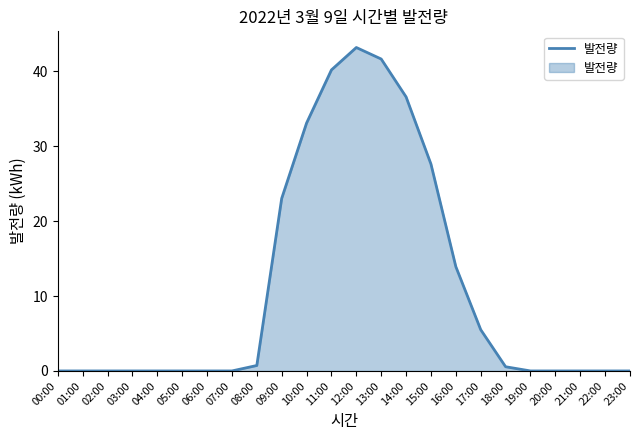

What is the change in value from 08:00 to 18:00?

-0.2